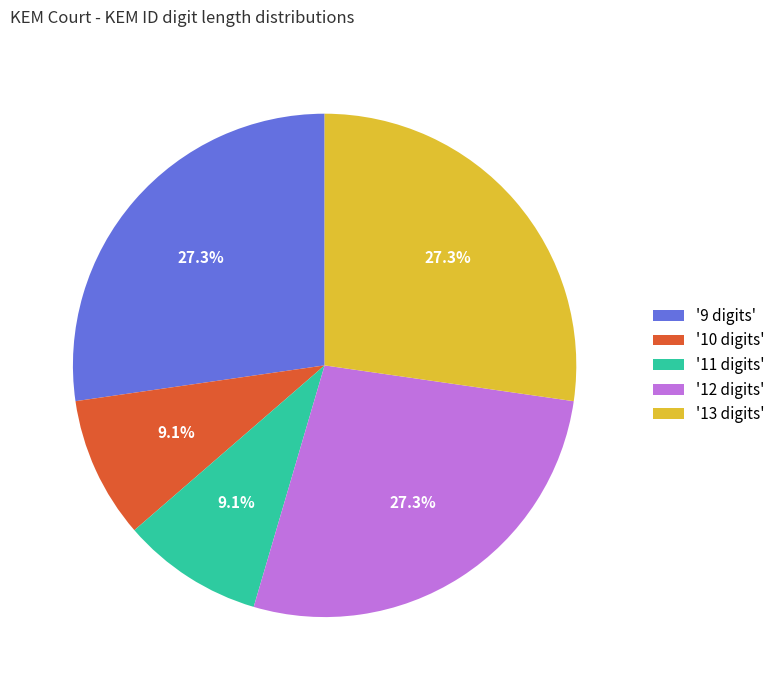

To the nearest percent, what is the difference between the largest and smallest slice percentages?

18%